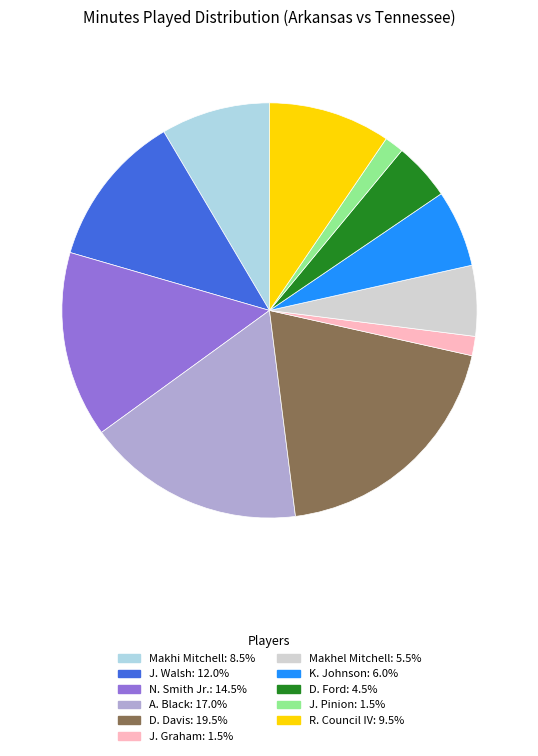

Which category has the biggest portion of the pie?

D. Davis